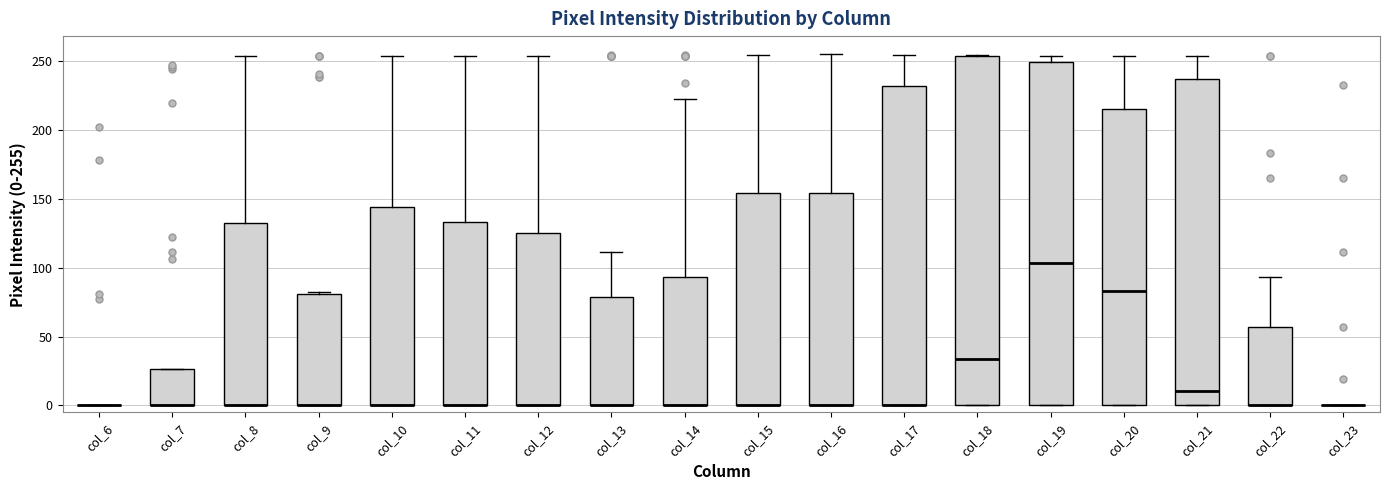

Reading left to right, read every box against the y-axis: the position of its median line, the range the box covers, and the ends of its whiskers. The values are not printed on the chart, so give them approximately, as read against the axis.

col_6: box collapsed to a line at 0, whiskers 0 to 0
col_7: median 0 (drawn on the box's lower edge), box 0 to 25, whiskers 0 to 25
col_8: median 0 (drawn on the box's lower edge), box 0 to 130, whiskers 0 to 255
col_9: median 0 (drawn on the box's lower edge), box 0 to 80, whiskers 0 to 80
col_10: median 0 (drawn on the box's lower edge), box 0 to 145, whiskers 0 to 255
col_11: median 0 (drawn on the box's lower edge), box 0 to 135, whiskers 0 to 255
col_12: median 0 (drawn on the box's lower edge), box 0 to 125, whiskers 0 to 255
col_13: median 0 (drawn on the box's lower edge), box 0 to 80, whiskers 0 to 110
col_14: median 0 (drawn on the box's lower edge), box 0 to 95, whiskers 0 to 220
col_15: median 0 (drawn on the box's lower edge), box 0 to 155, whiskers 0 to 255
col_16: median 0 (drawn on the box's lower edge), box 0 to 155, whiskers 0 to 255
col_17: median 0 (drawn on the box's lower edge), box 0 to 230, whiskers 0 to 255
col_18: median 35, box 0 to 255, whiskers 0 to 255
col_19: median 105, box 0 to 250, whiskers 0 to 255
col_20: median 85, box 0 to 215, whiskers 0 to 255
col_21: median 10, box 0 to 235, whiskers 0 to 255
col_22: median 0 (drawn on the box's lower edge), box 0 to 55, whiskers 0 to 95
col_23: box collapsed to a line at 0, whiskers 0 to 0